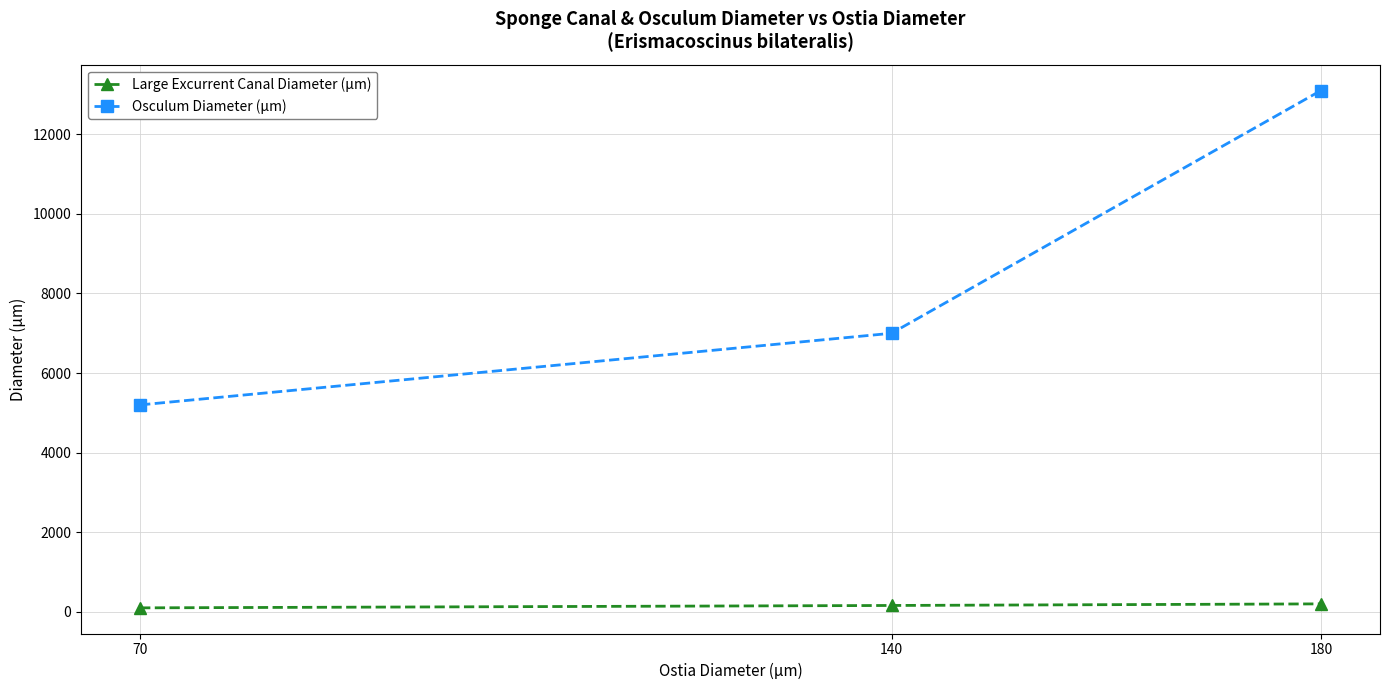

What is the difference between the maximum and minimum values in the Large Excurrent Canal Diameter (µm) series?

100